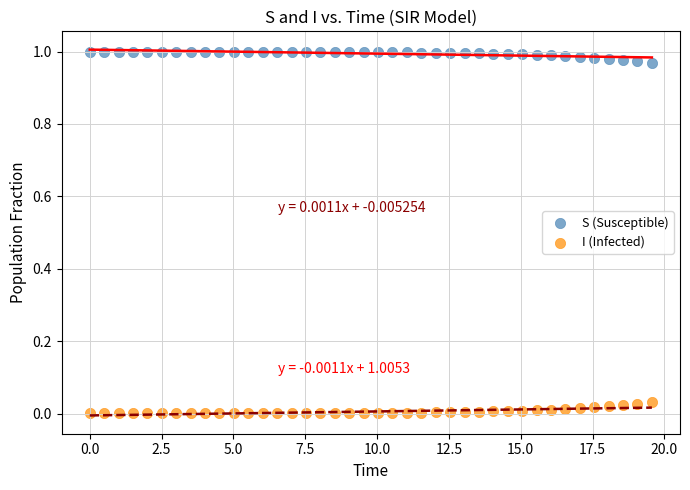

Across all data points, what is the range of X values (max minus min)?

19.6